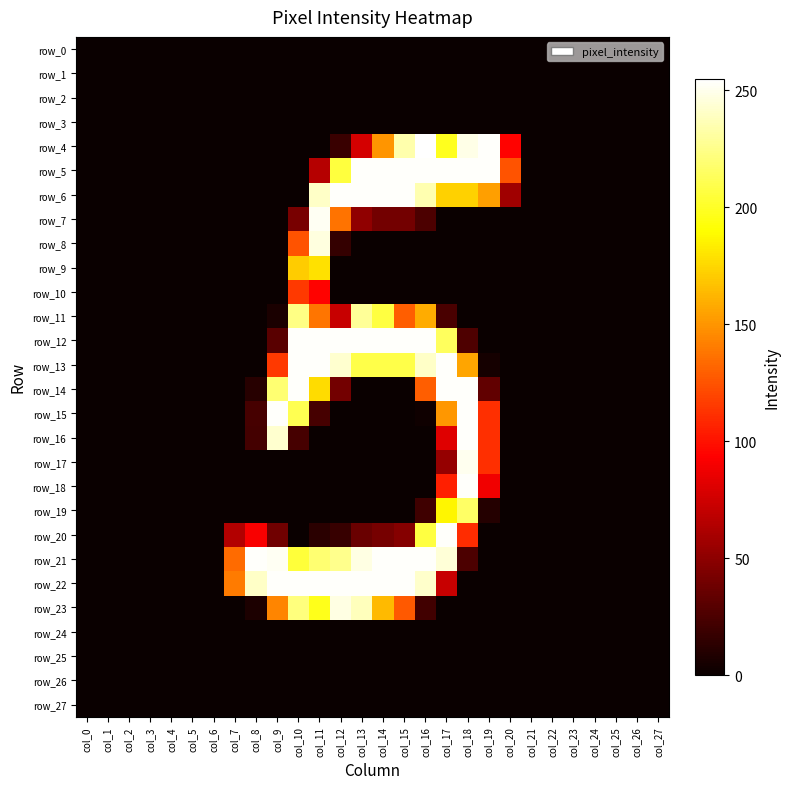

The row_19 series shows -66 at col_25. True or false?

False